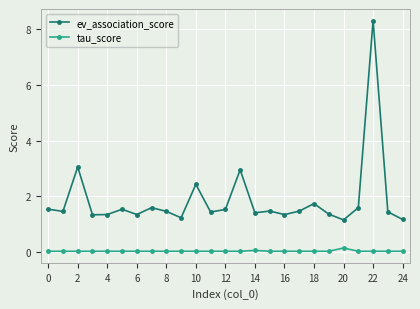

Count the tau_score values in the range 0 to 1.

25